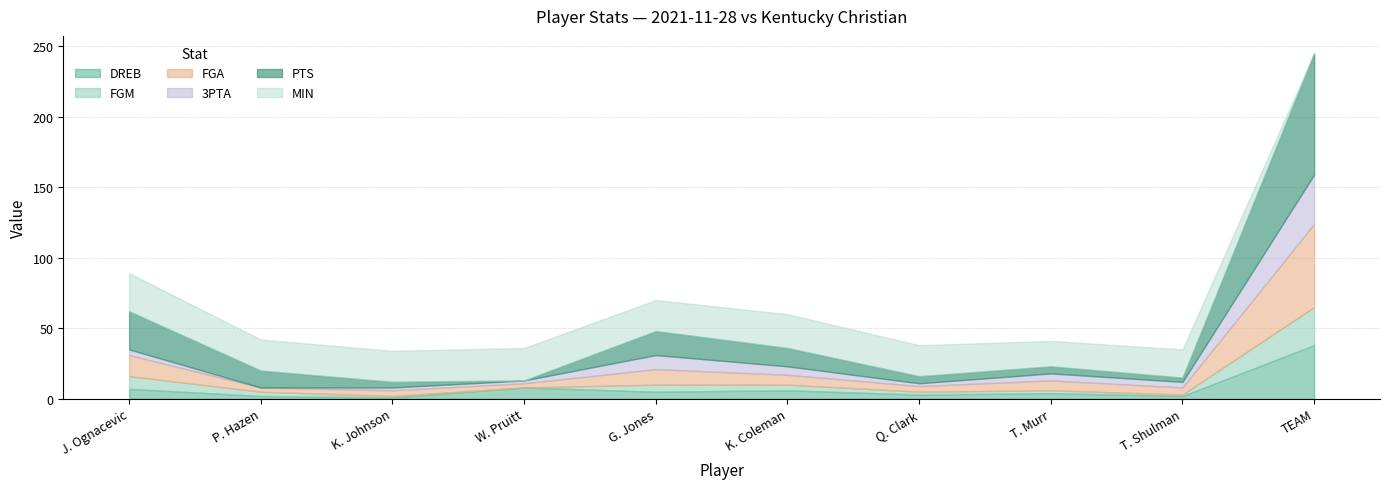

Which series ends up on top after the final intersection of MIN and PTS?

PTS